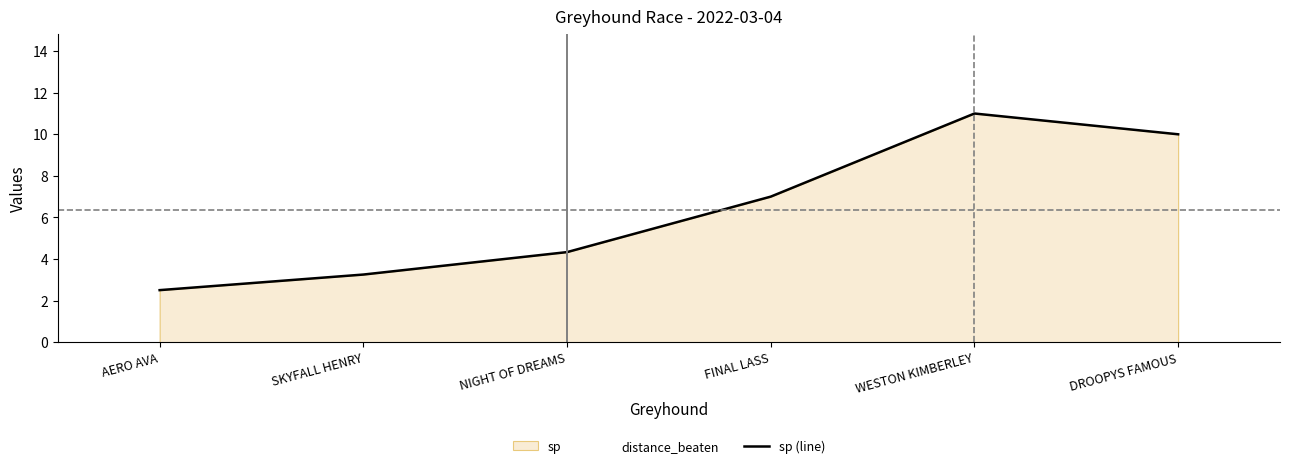

Rank the categories by value from highest to lowest.

WESTON KIMBERLEY, DROOPYS FAMOUS, FINAL LASS, NIGHT OF DREAMS, SKYFALL HENRY, AERO AVA